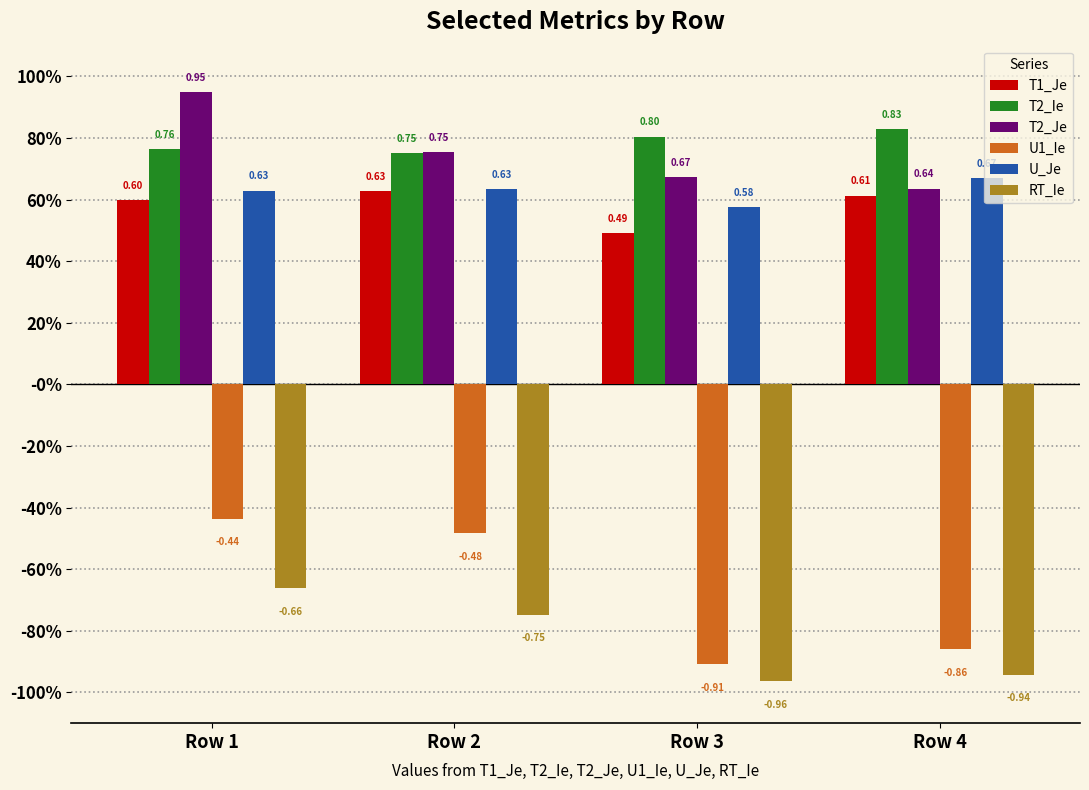

What is the approximate value of T2_Je at Row 4?

0.6